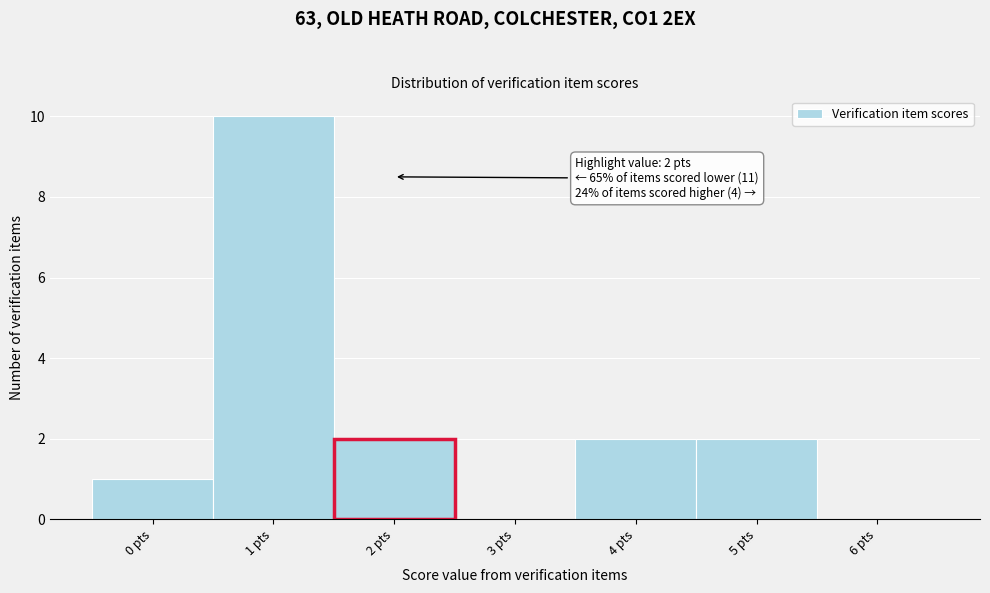

Over which range of the x-axis is the bar tallest?

0.5 to 1.5